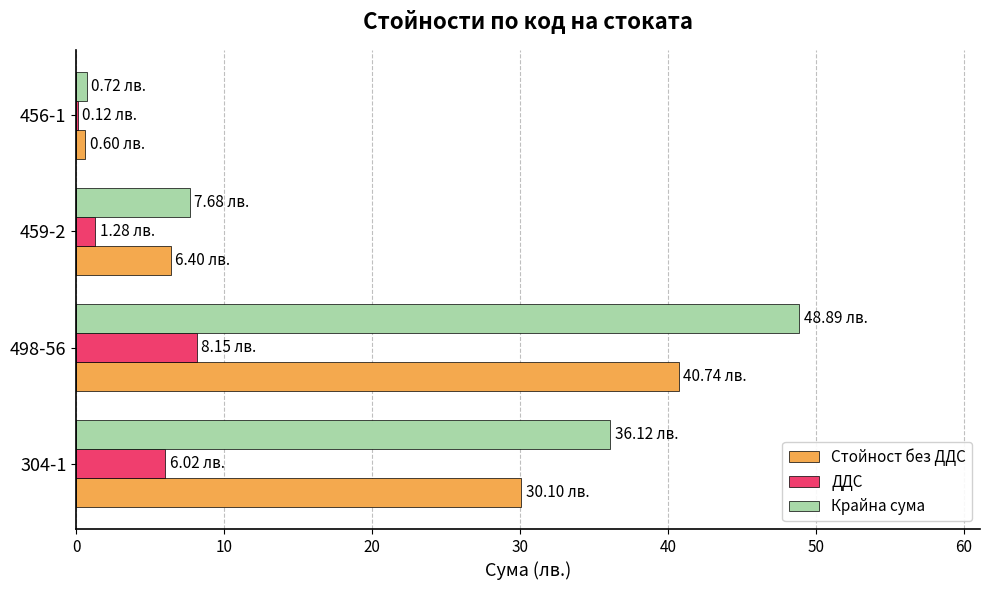

What is the sum of all Стойност без ДДС values?

77.8